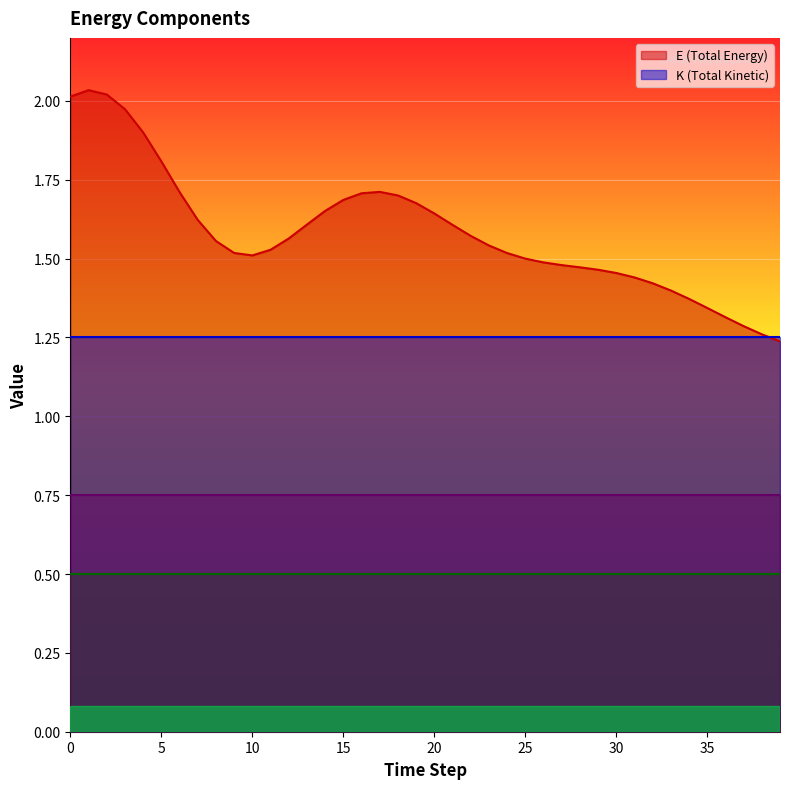

What is the maximum value shown in the chart?

2.0